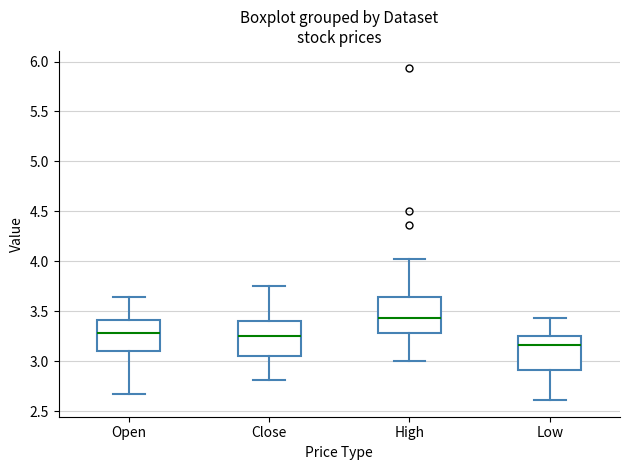

Where is the upper edge of the box for High on the y-axis? The values are not printed on the chart, so give them approximately, as read against the axis.

3.65